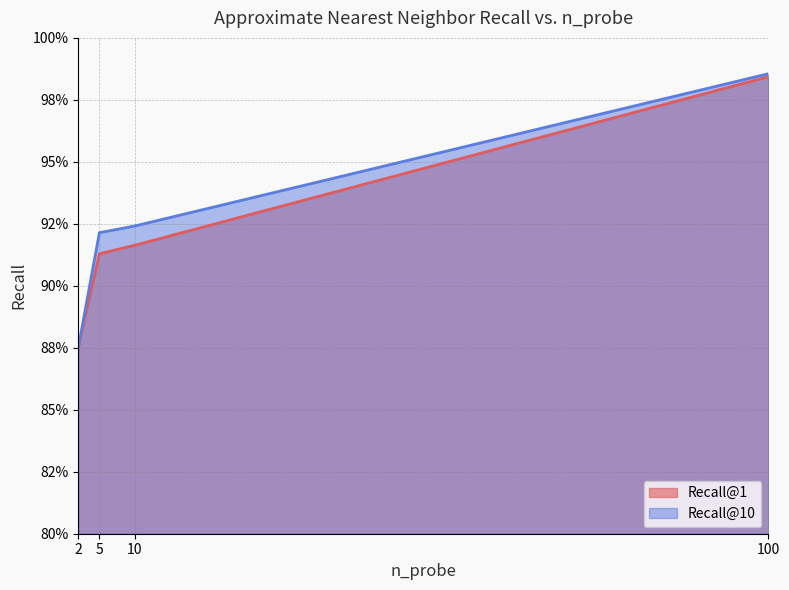

How many lines are shown in the chart?

2